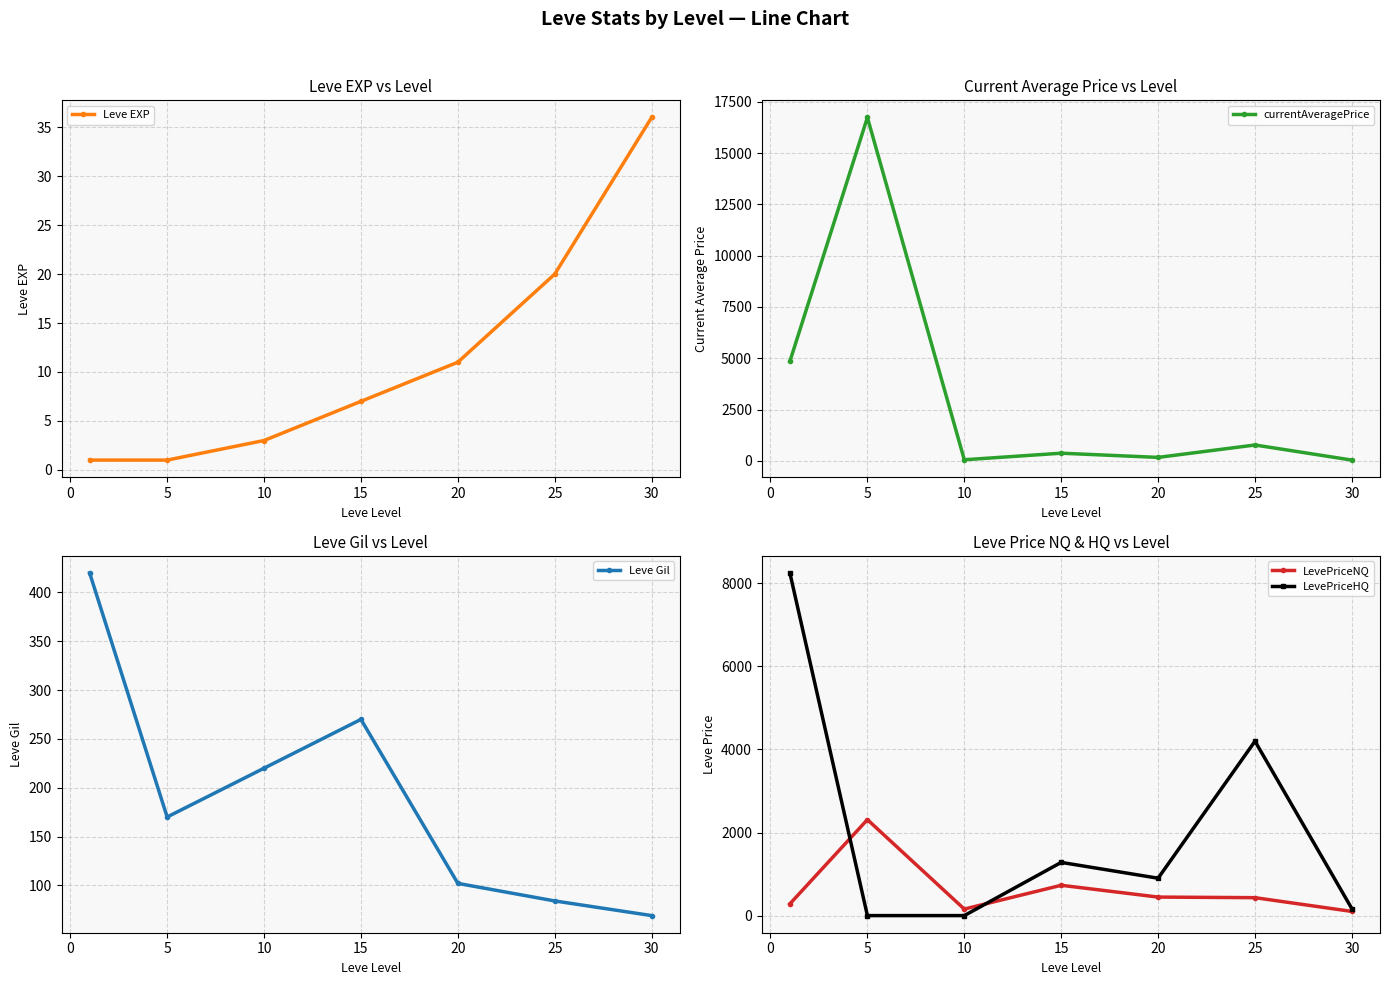

How many data points in Leve EXP are above 7?

3